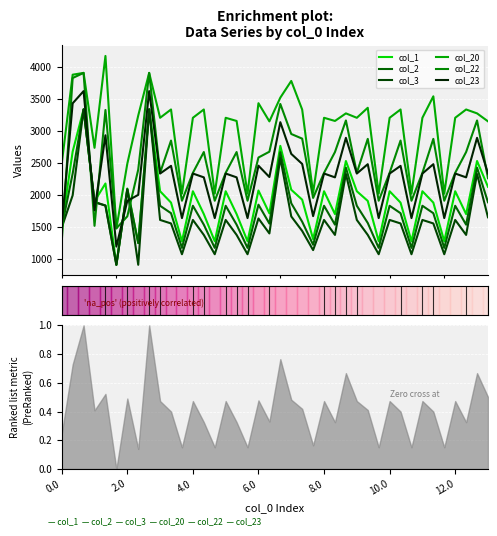

Where is col_20 nearest to the value 2818?

6.0